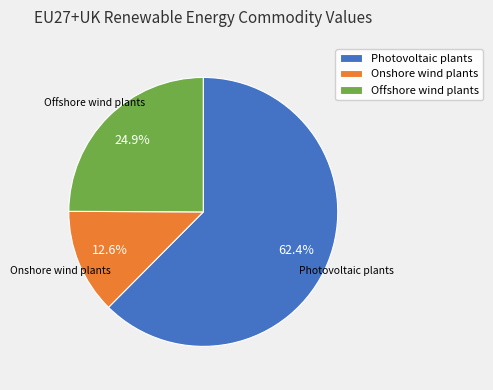

To the nearest percent, what percentage of the pie is Photovoltaic plants?

62%